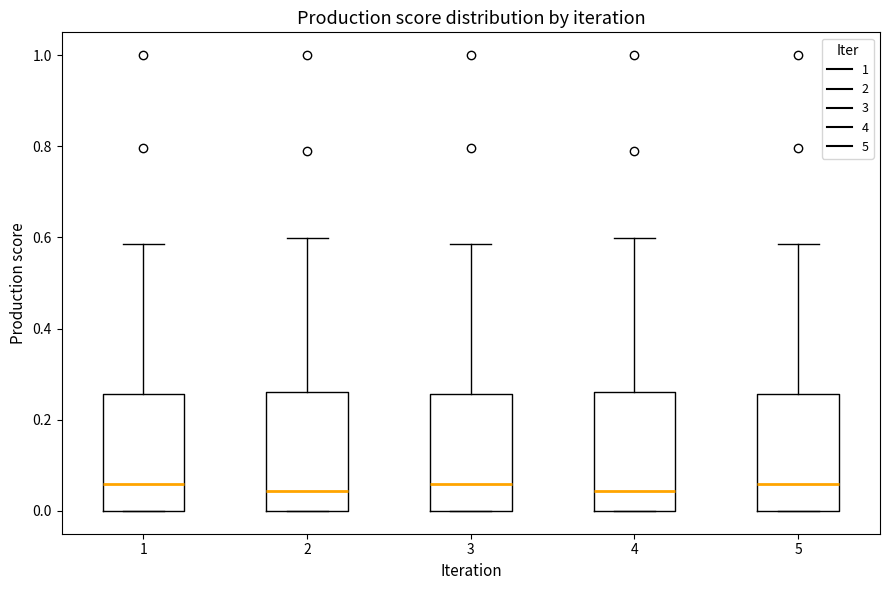

Reading left to right, transcribe this box plot: for each box, give where its median line is, the range the box spans, and where its two whiskers end, as read against the y-axis. The values are not printed on the chart, so give them approximately, as read against the axis.

1: median 0.06, box 0.00 to 0.26, whiskers 0.00 to 0.58
2: median 0.04, box 0.00 to 0.26, whiskers 0.00 to 0.60
3: median 0.06, box 0.00 to 0.26, whiskers 0.00 to 0.58
4: median 0.04, box 0.00 to 0.26, whiskers 0.00 to 0.60
5: median 0.06, box 0.00 to 0.26, whiskers 0.00 to 0.58